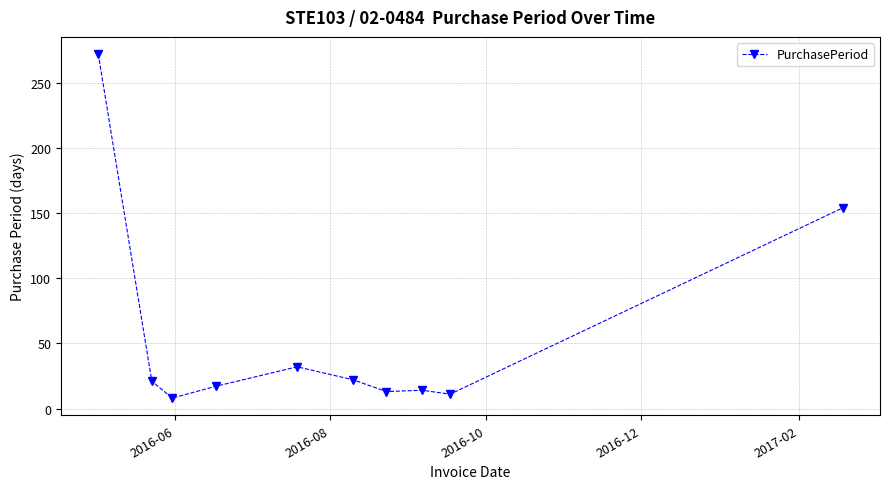

What is the difference between the second highest and second lowest values?

143